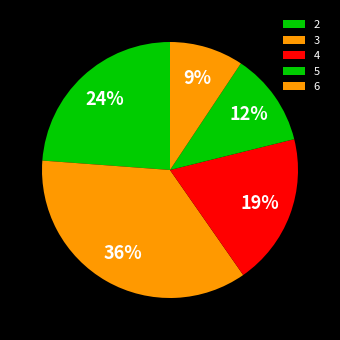

Which has a higher value, 6 or 4?

4